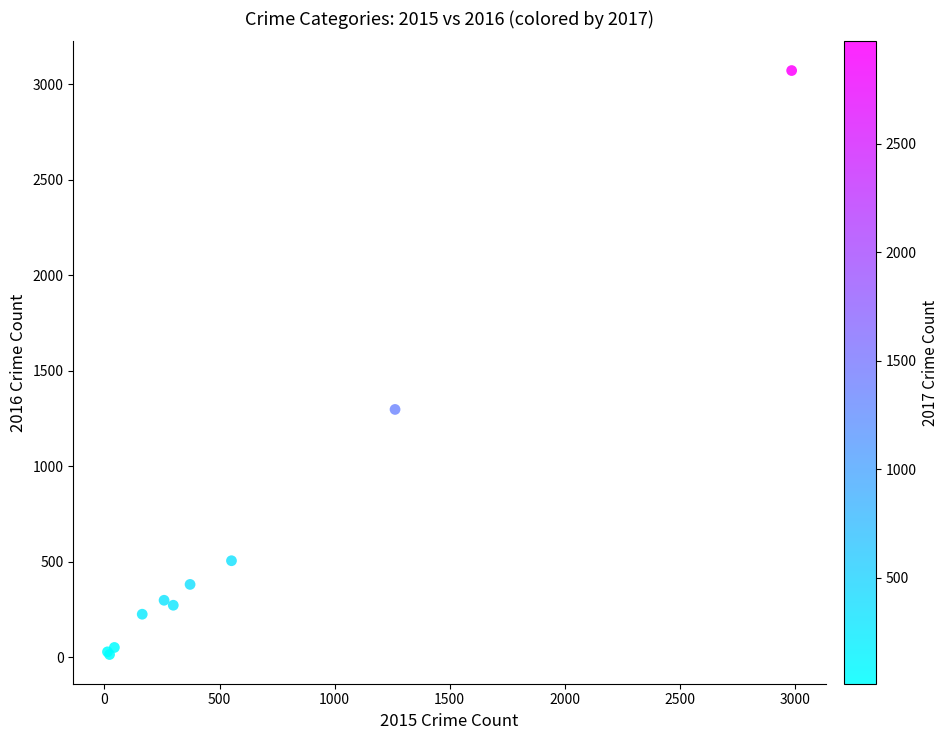

What Y value in the scatter plot is closest to 1542?

1297